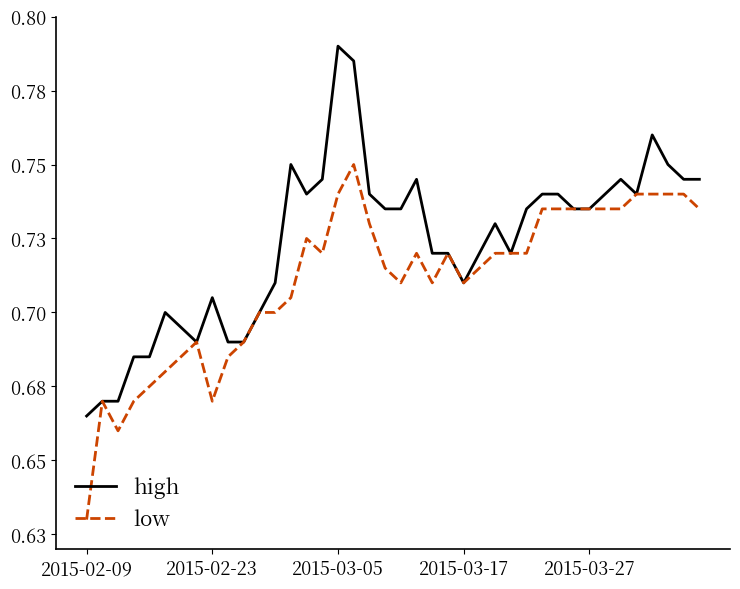

At which category is the sum across all series the highest?

17